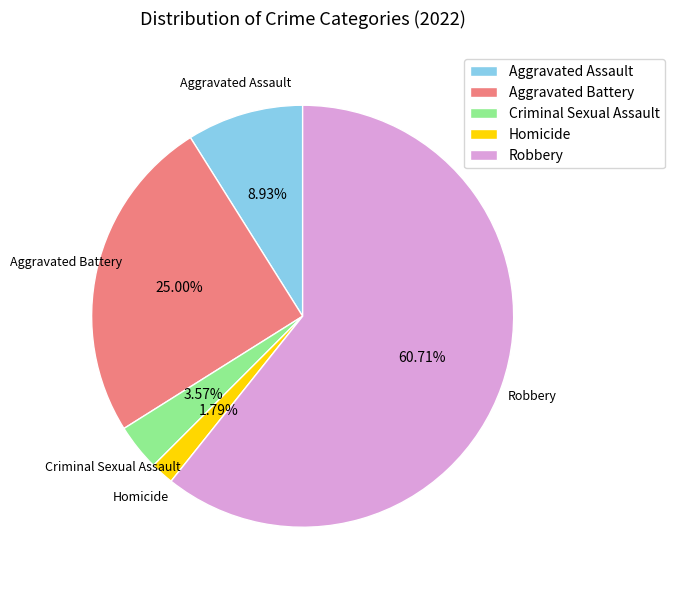

Between Robbery and Aggravated Battery, which is larger?

Robbery